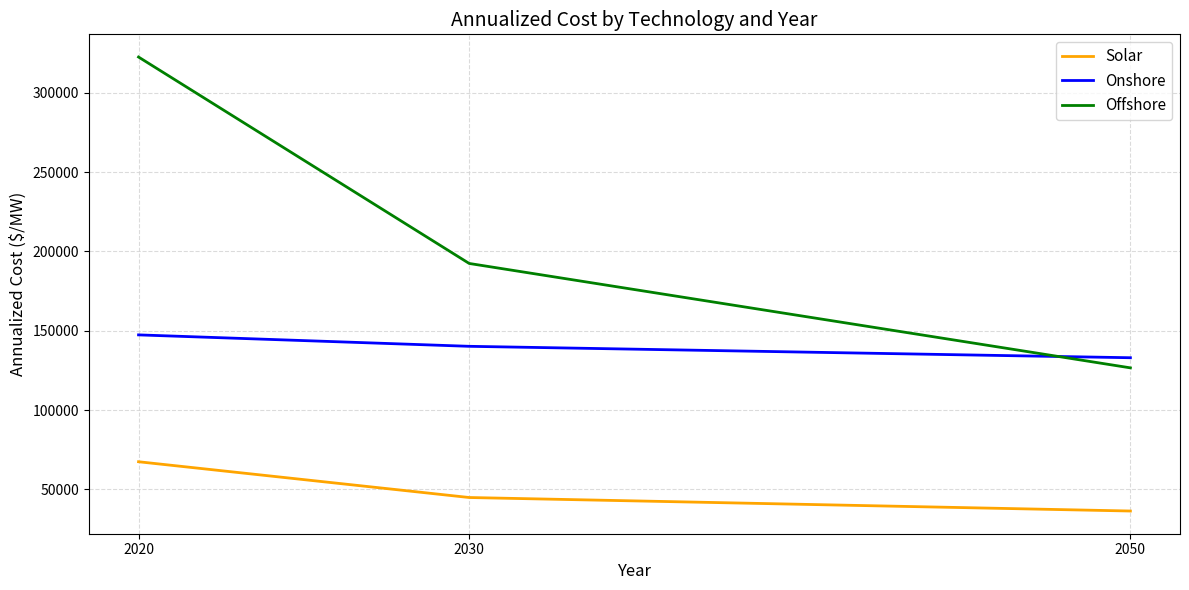

Rank the series at 2030 from lowest to highest value.

Solar, Onshore, Offshore